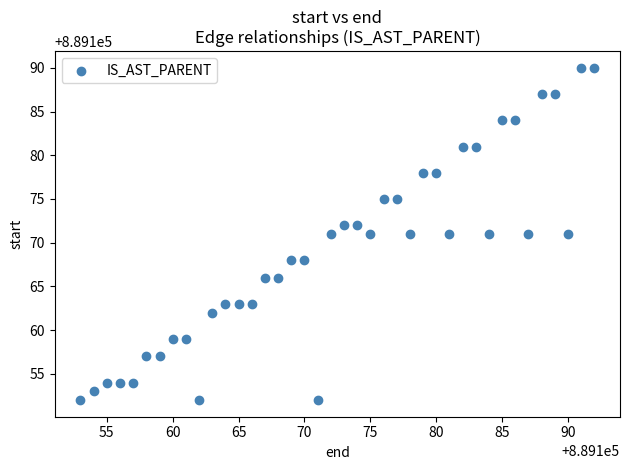

What is the range of Y values (max minus min)?

38